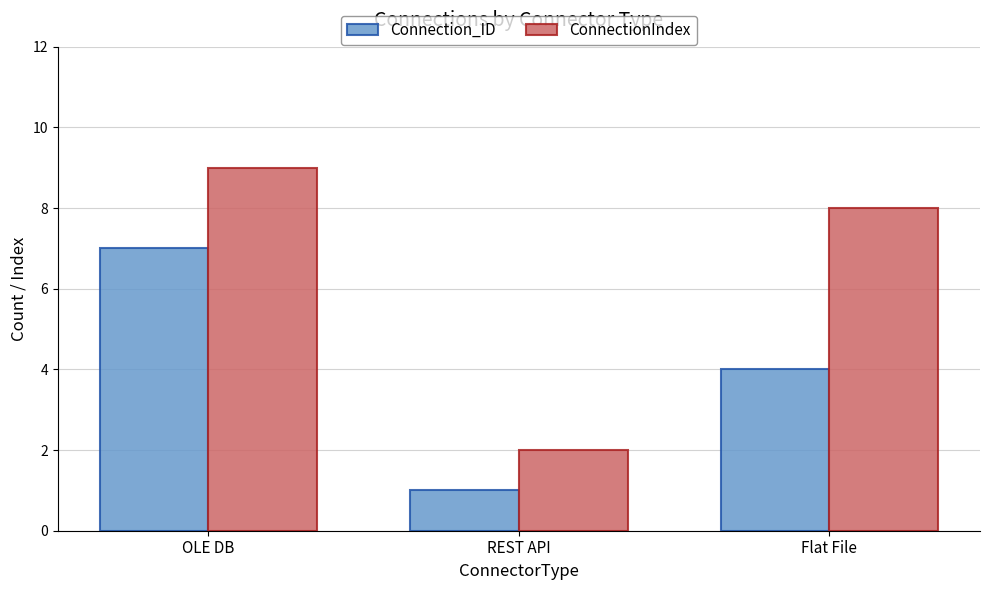

Which label corresponds to the smallest value in the chart?

REST API